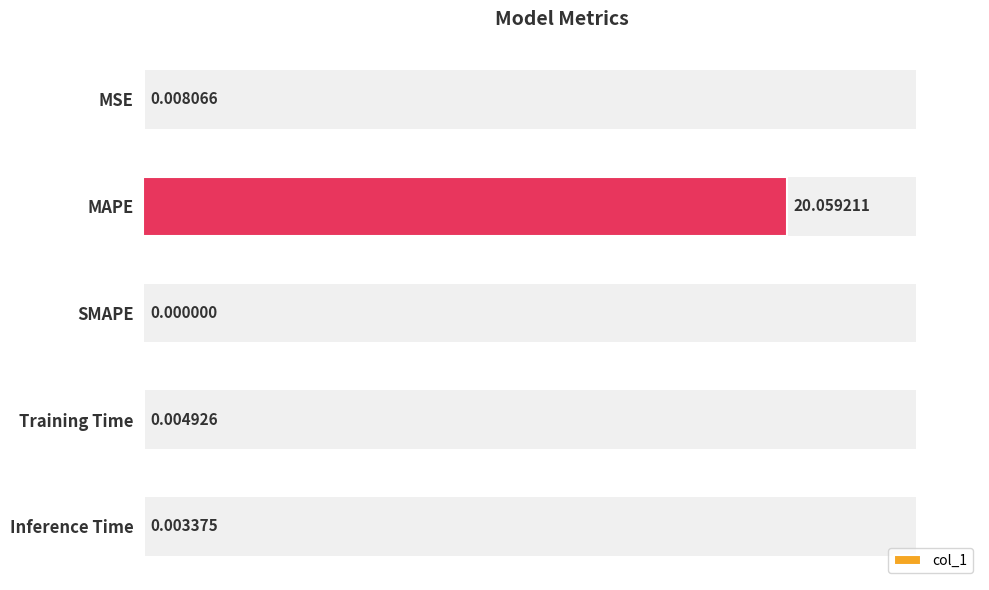

True or false: the data shows -11.8 at SMAPE.

False